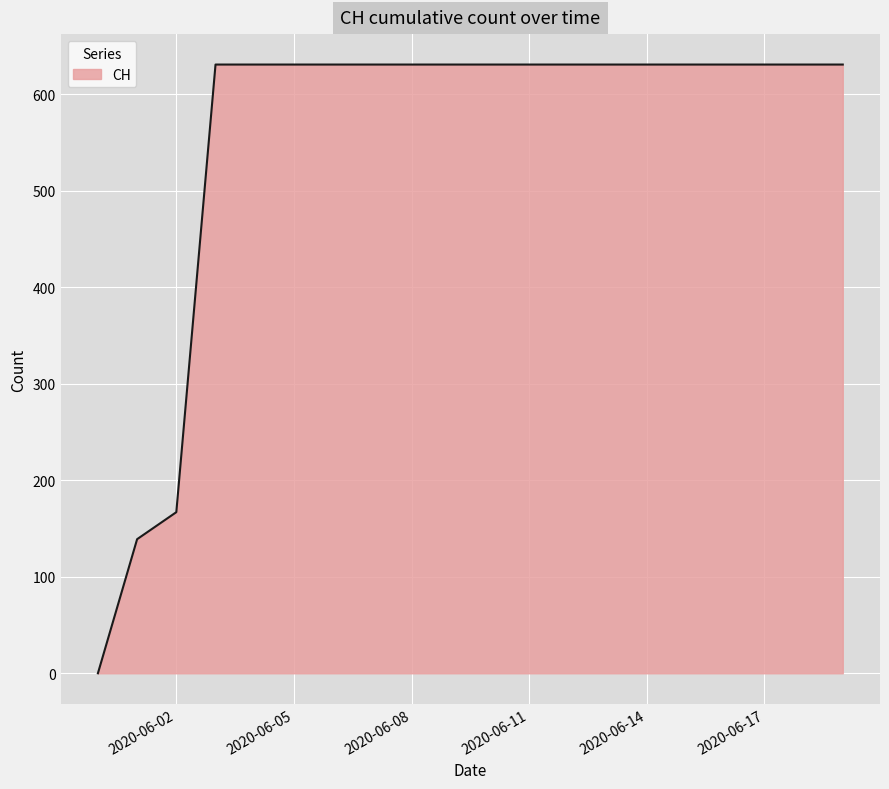

Reading right to left, extract all data points from this chart.

631	631	631	631	631	631	631	631	631	631	631	631	631	631	631	631	631	167	139	0